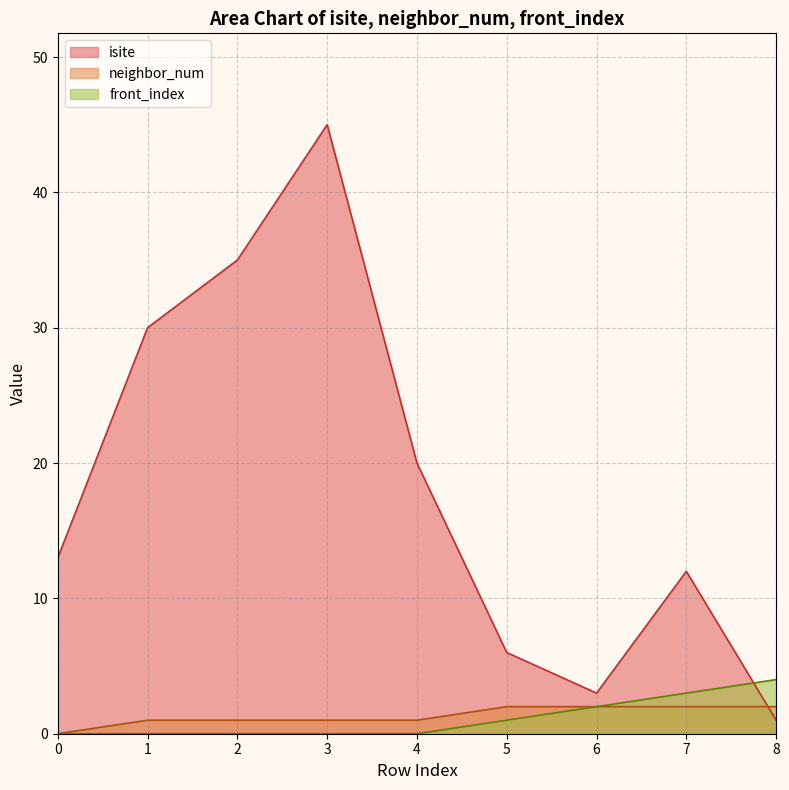

What is the difference between the neighbor_num values at 7 and 0?

2